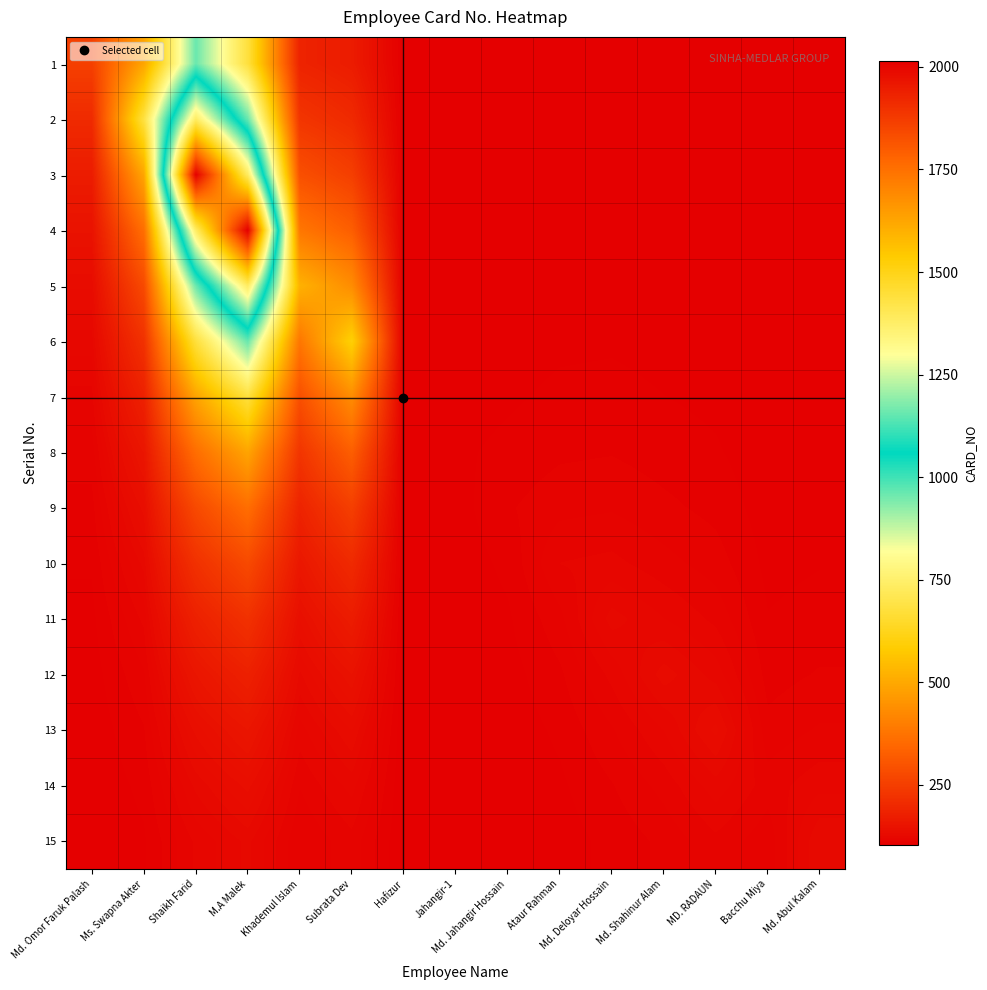

What is the spread (max minus min) of values at M.A Malek?

1888.5